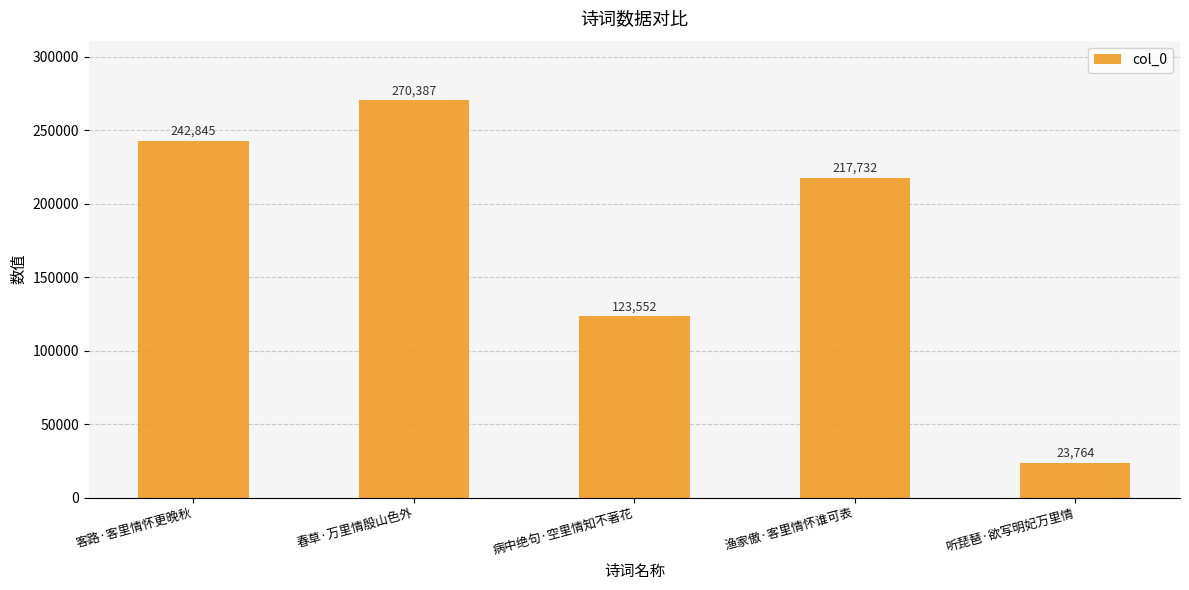

How many values are between 123552 and 242845?

3